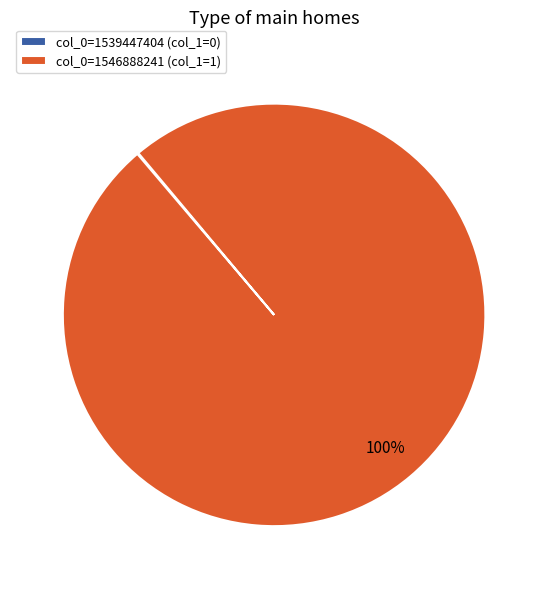

Which slice is the largest?

col_0=1546888241 (col_1=1)